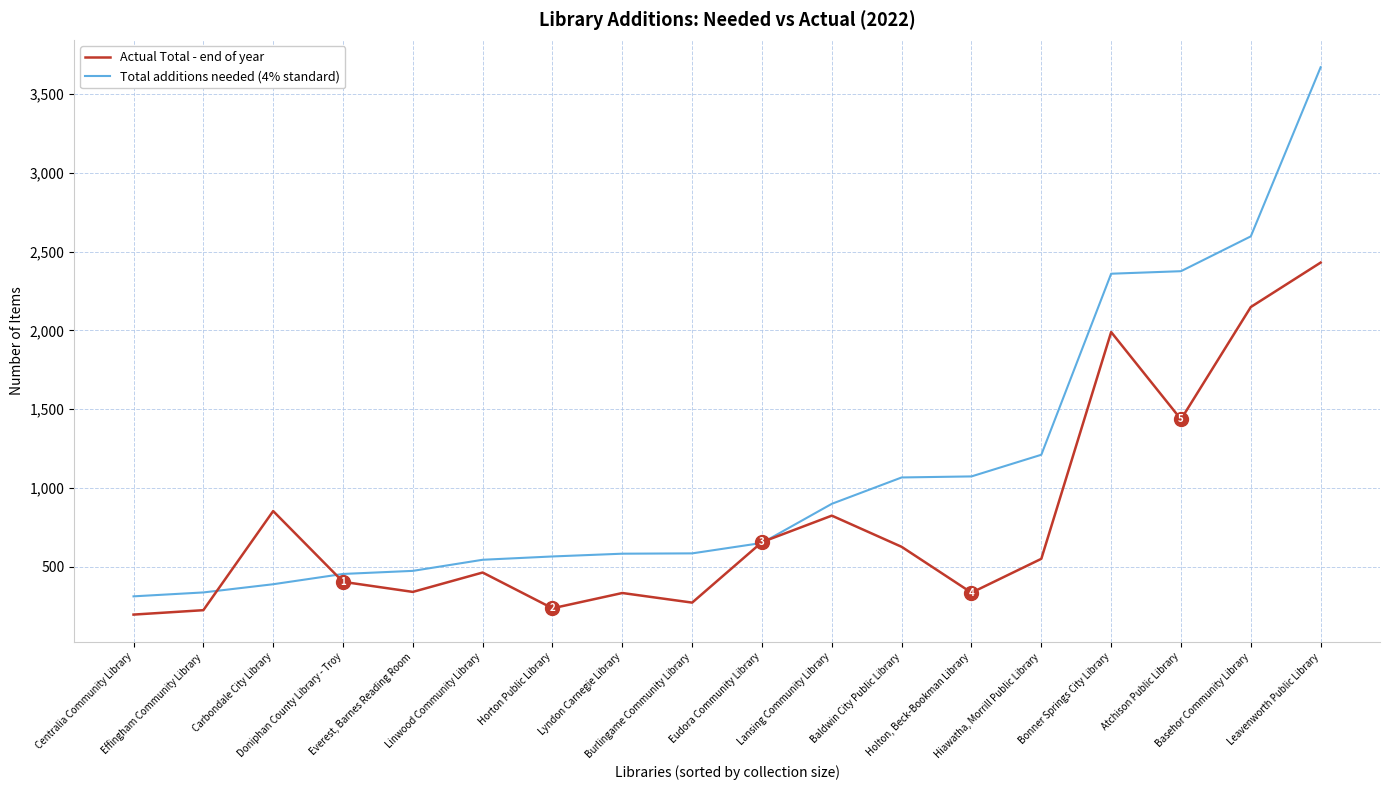

Count the number of data series in this chart.

2